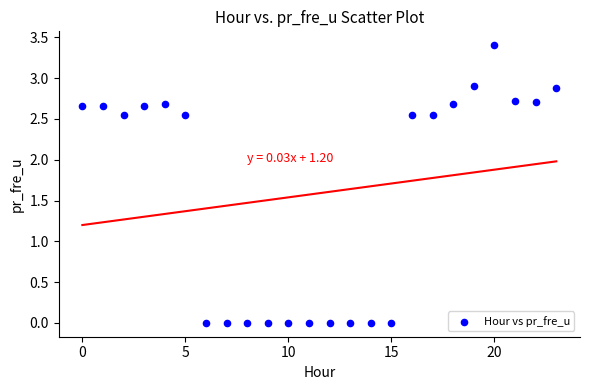

What is the range of Y values (max minus min)?

3.4